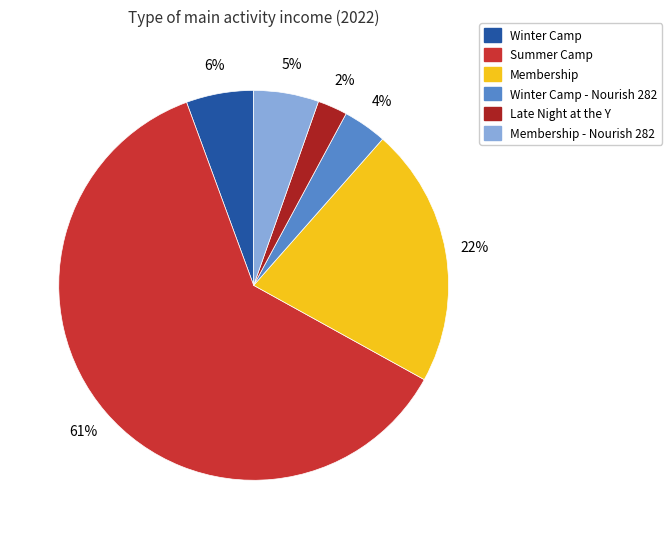

Is there a majority slice in this chart?

Yes